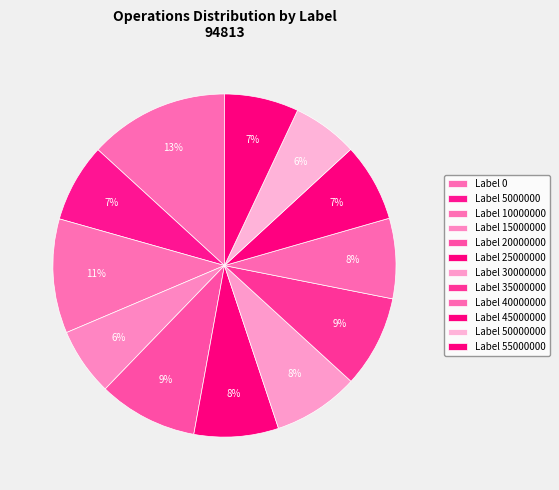

How many segments does this pie chart have?

12